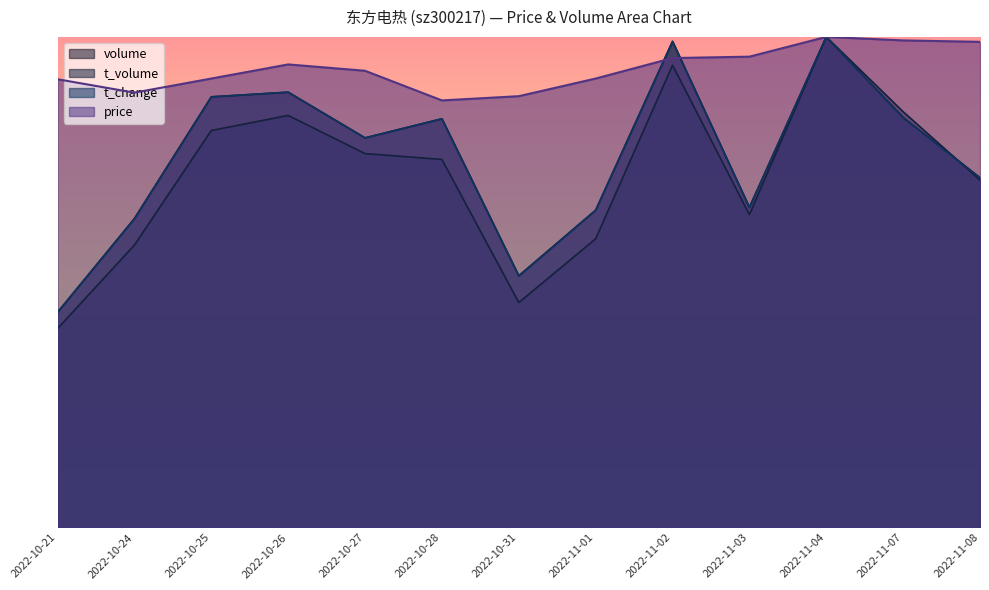

Is it true that volume equals 0.3 at 2022-11-02?

False